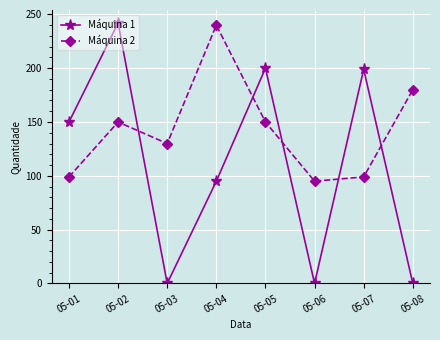

How many data points in Máquina 2 are less than 150?

4